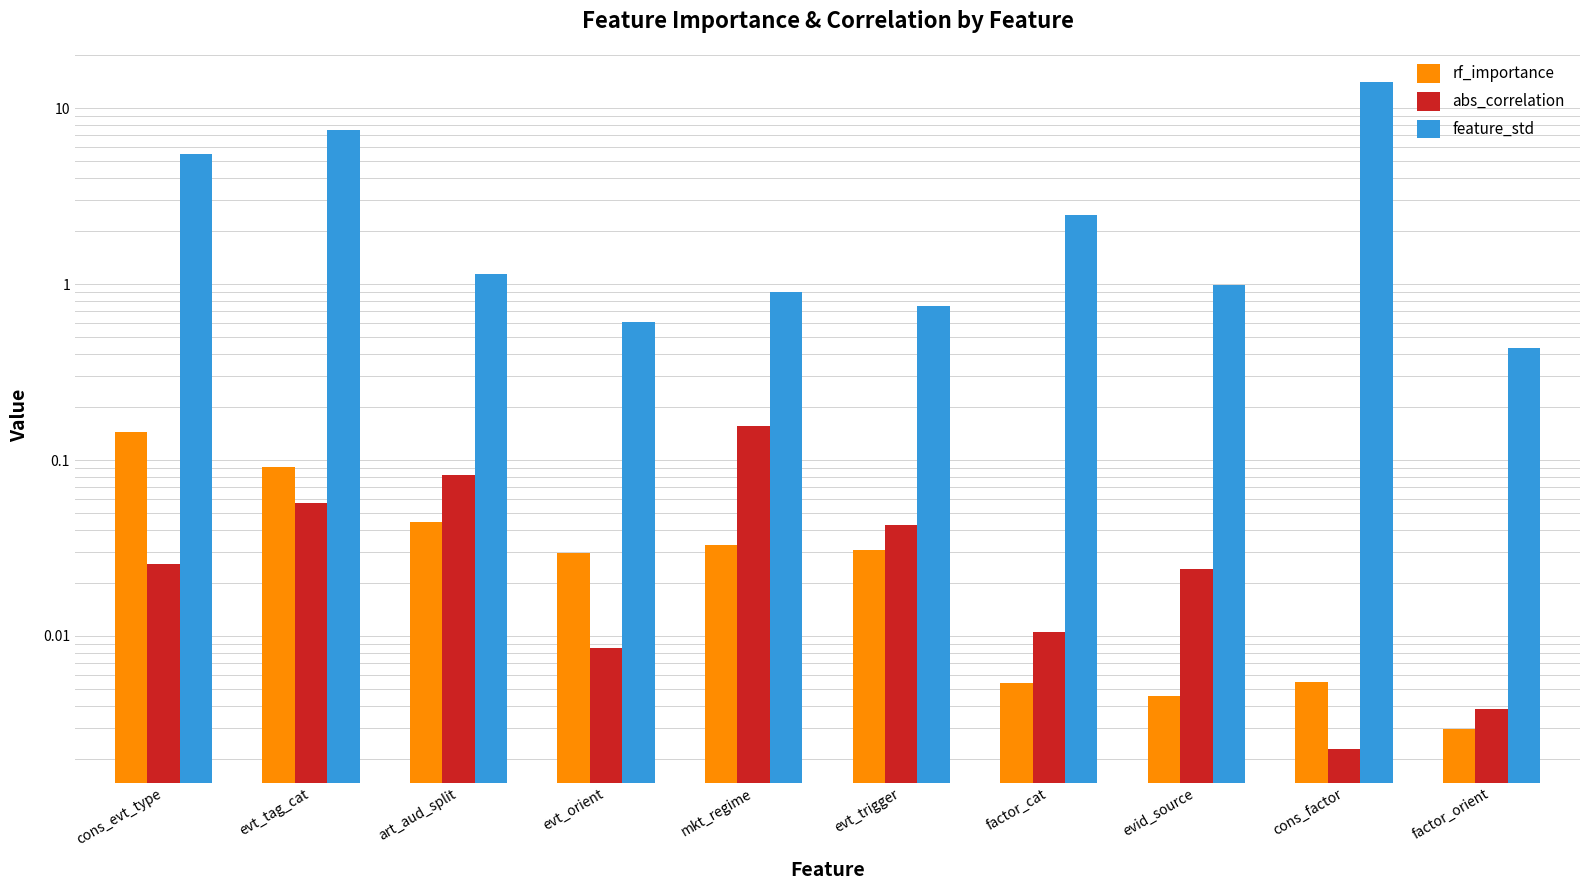

Reading right to left, what are all the values shown in this chart?

rf_importance: factor_orient=0.0	cons_factor=0.0	evid_source=0.0	factor_cat=0.0	evt_trigger=0.0	mkt_regime=0.0	evt_orient=0.0	art_aud_split=0.0	evt_tag_cat=0.1	cons_evt_type=0.1
abs_correlation: factor_orient=0.0	cons_factor=0.0	evid_source=0.0	factor_cat=0.0	evt_trigger=0.0	mkt_regime=0.2	evt_orient=0.0	art_aud_split=0.1	evt_tag_cat=0.1	cons_evt_type=0.0
feature_std: factor_orient=0.4	cons_factor=14.1	evid_source=1.0	factor_cat=2.5	evt_trigger=0.8	mkt_regime=0.9	evt_orient=0.6	art_aud_split=1.1	evt_tag_cat=7.5	cons_evt_type=5.5